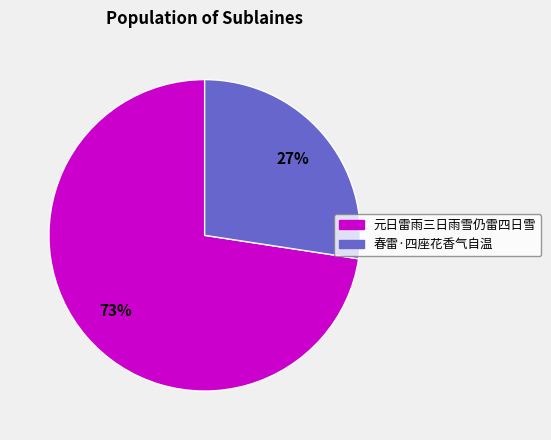

To the nearest percent, what portion does 春雷·四座花香气自温 represent?

27%